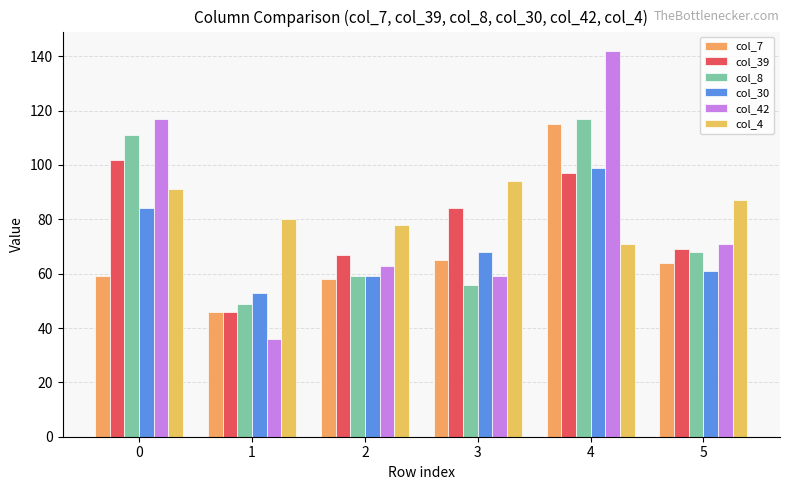

Between 4 and 0, which is larger?

4